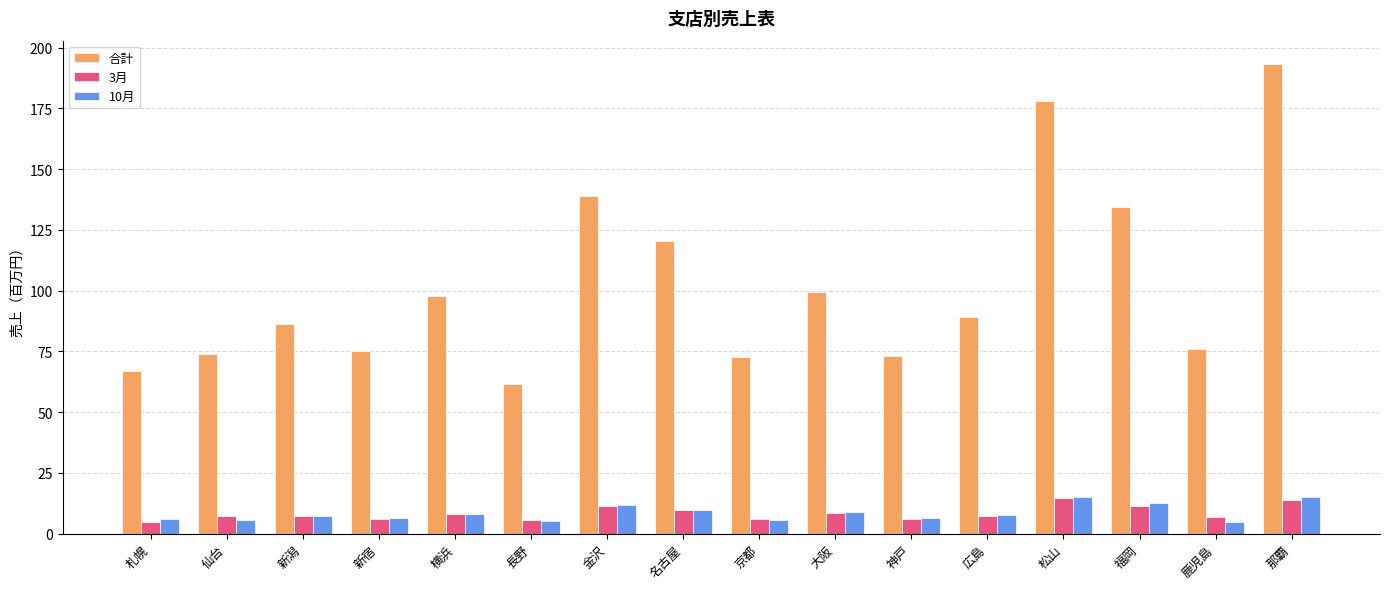

What is the value of the 合計 bar at the 5th from the left?

97.7